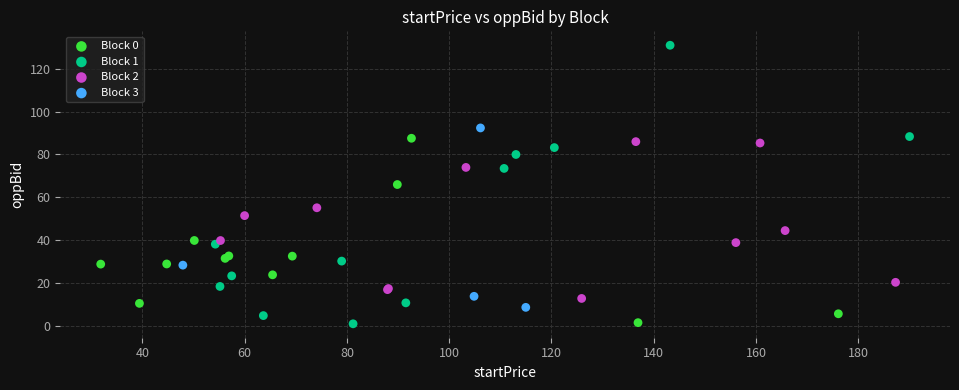

Which series contains the highest Y value?

Block 1